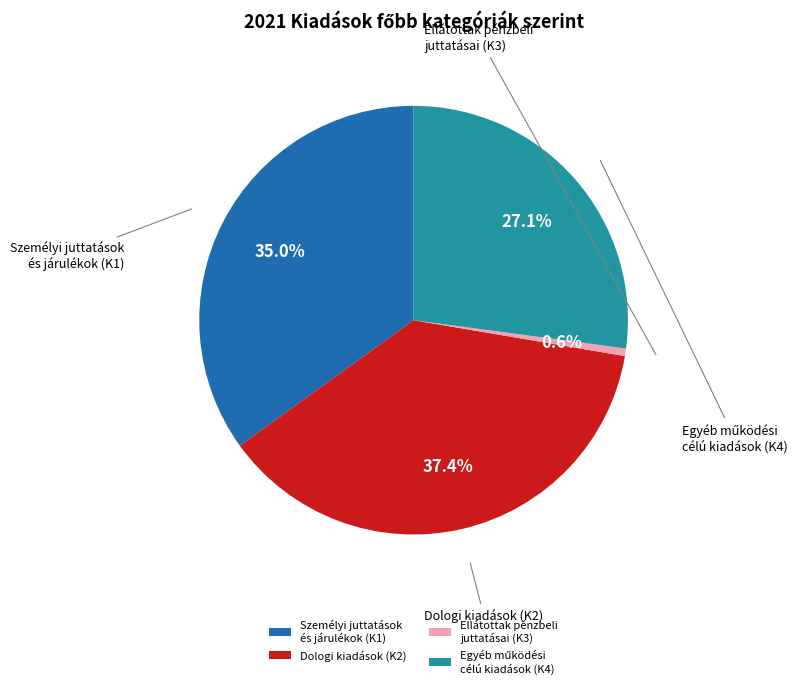

Count the number of slices in the pie.

4